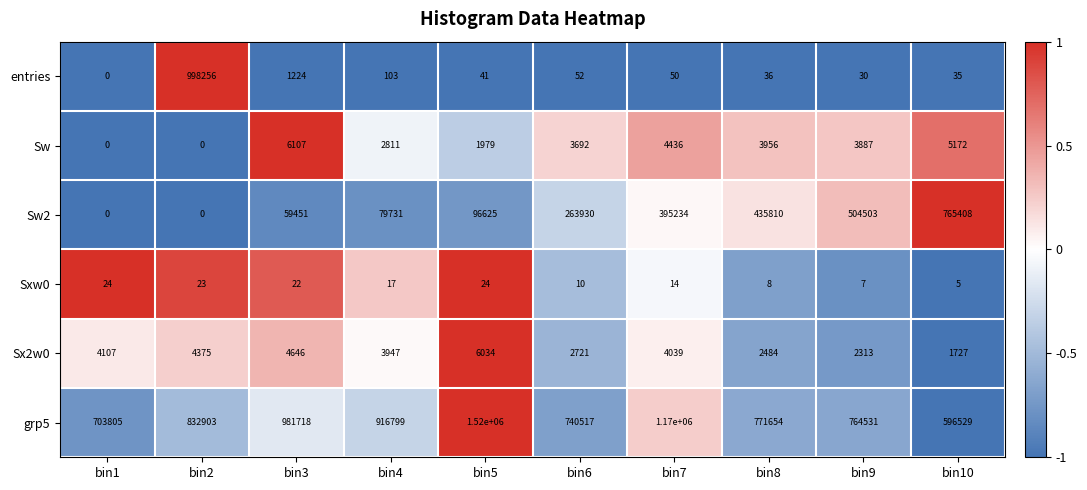

What is the total value across all series at bin5?

1624703